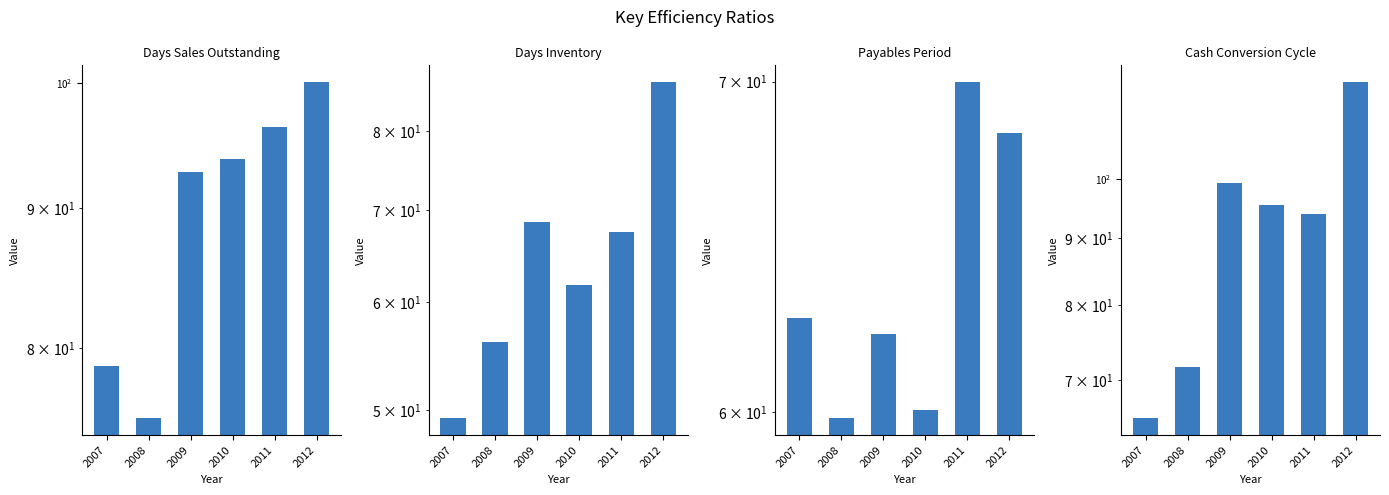

What is the difference between the Days Inventory values at 2007 and 2010?

12.4